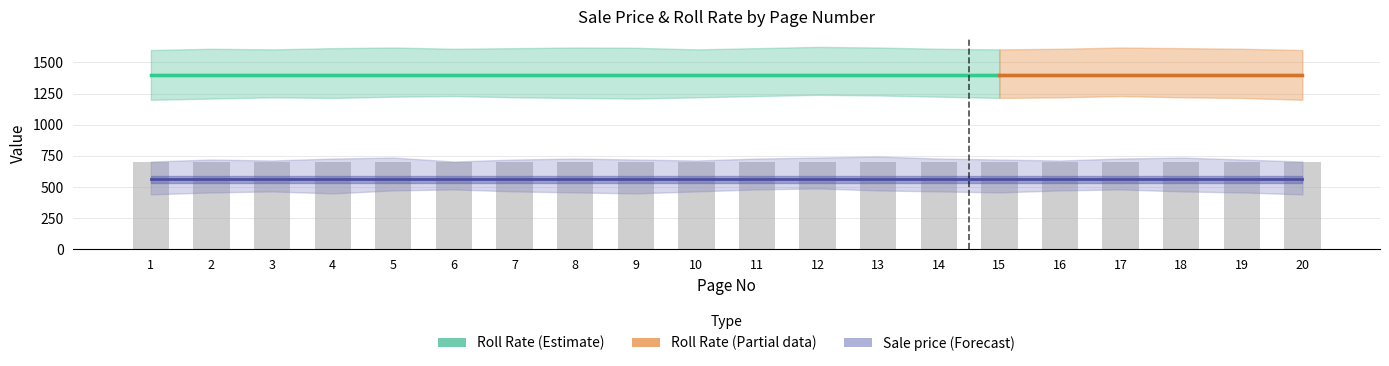

What is the maximum value shown in the chart?

1400